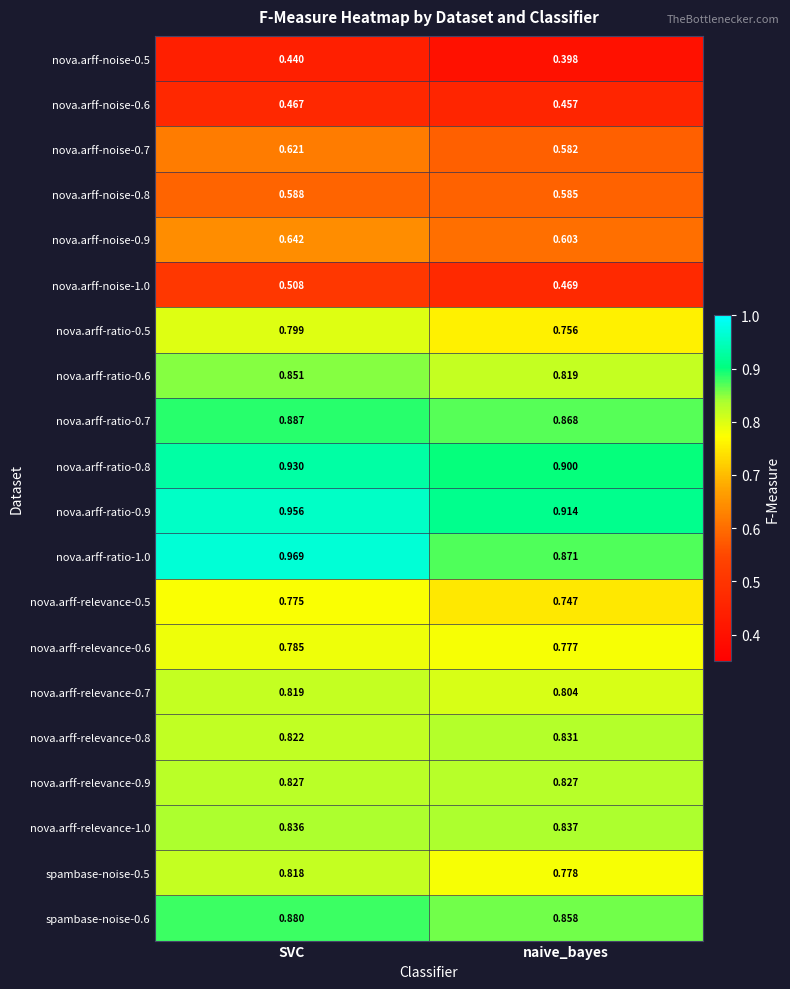

At which label is nova.arff-noise-1.0 closest to 0?

naive_bayes